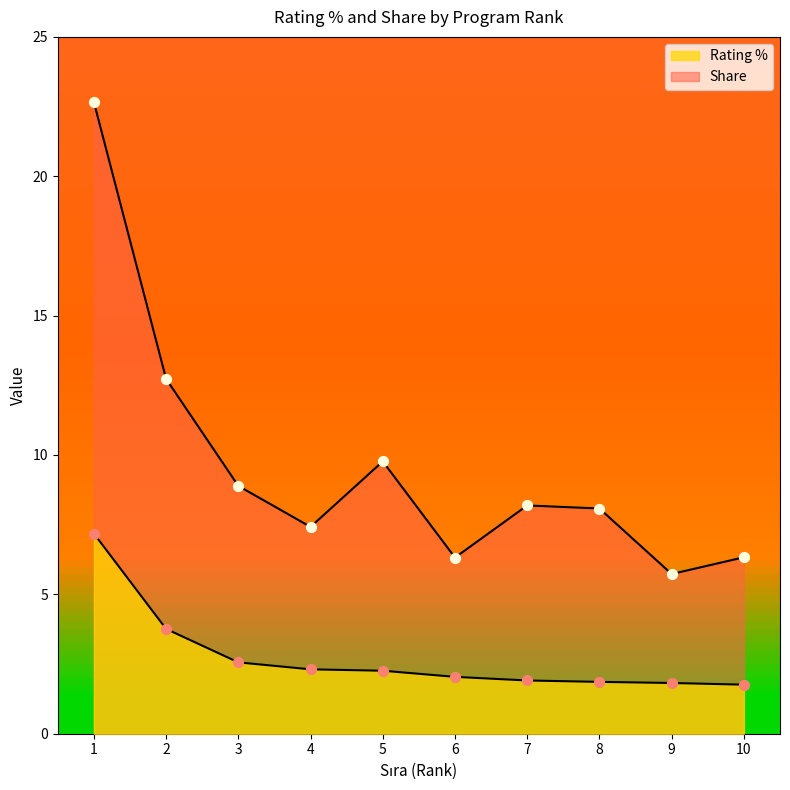

Which series has the widest spread of Y values?

Share